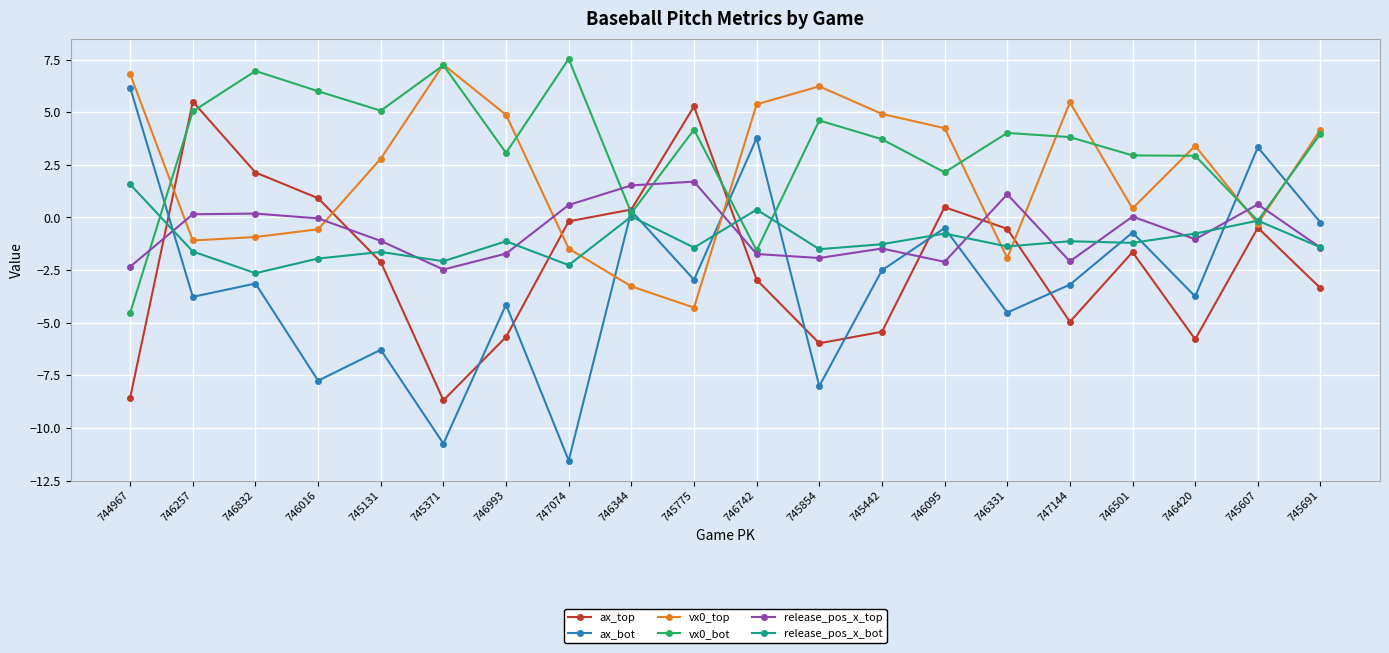

How many lines are shown in the chart?

6